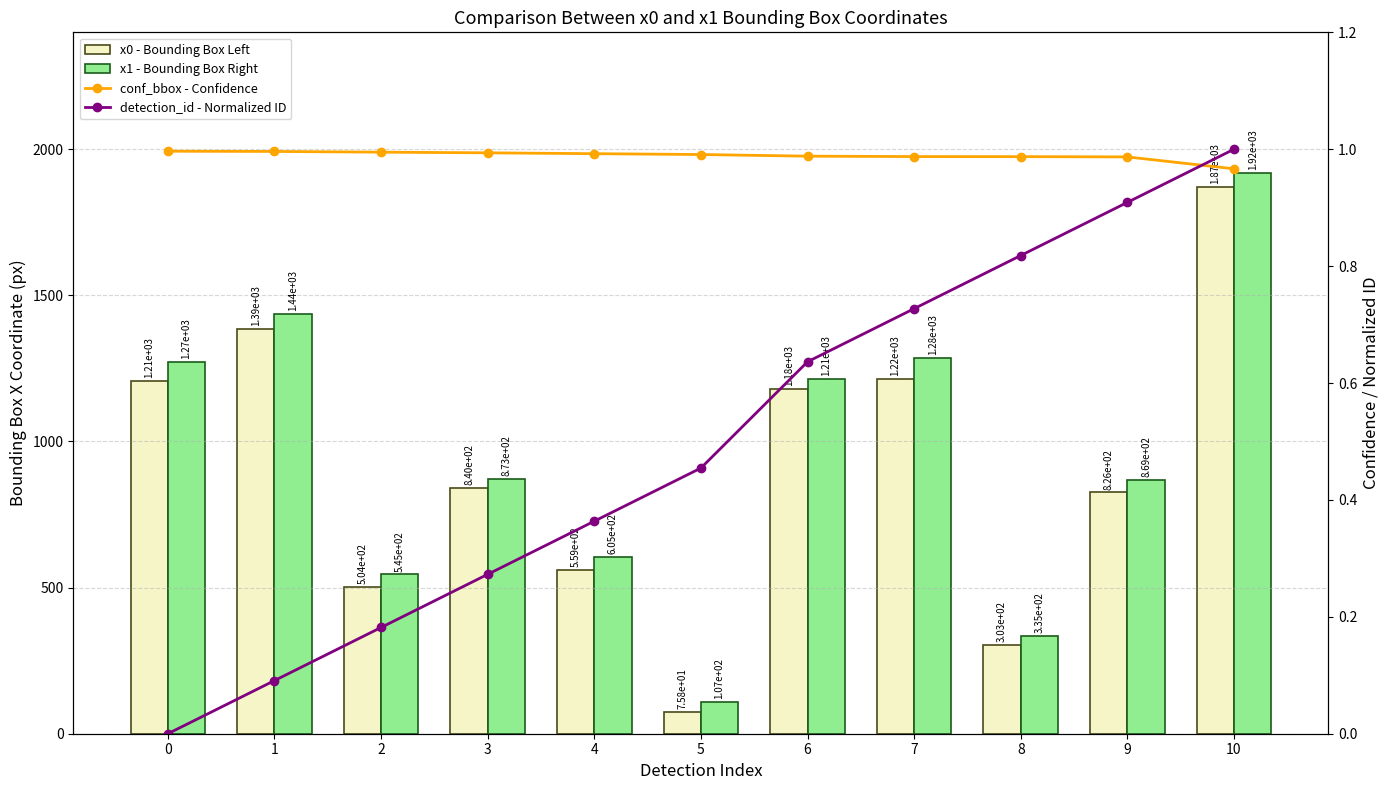

What is the value of the detection_id - Normalized ID bar at the 10th from the left?

0.9